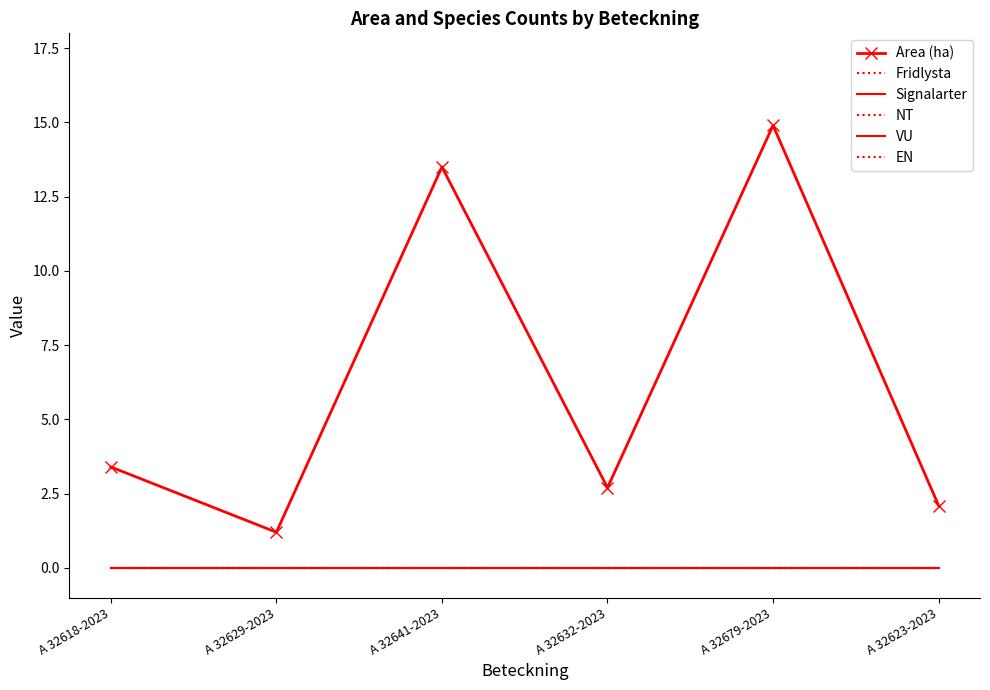

At how many categories does at least one series exceed 12?

2